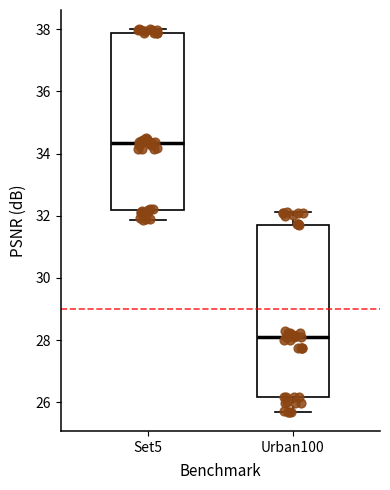

Reading left to right, transcribe this box plot: for each box, give where its median line is, the range the box spans, and where its two whiskers end, as read against the y-axis. The values are not printed on the chart, so give them approximately, as read against the axis.

Set5: median 34.4, box 32.2 to 37.8, whiskers 31.8 to 38.0
Urban100: median 28.0, box 26.2 to 31.8, whiskers 25.6 to 32.2